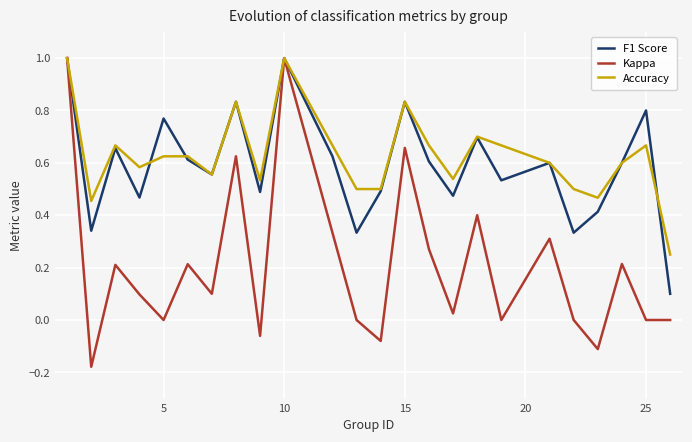

Which series has the largest range (max minus min)?

Kappa